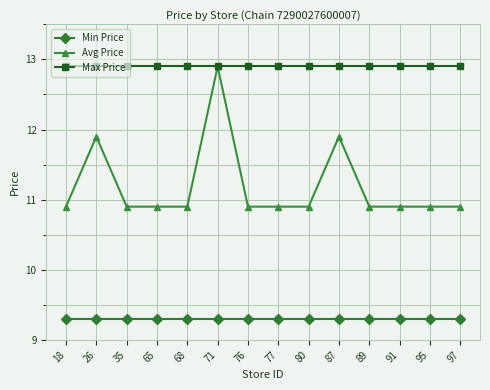

Does the chart display data point markers on the line(s)?

Yes